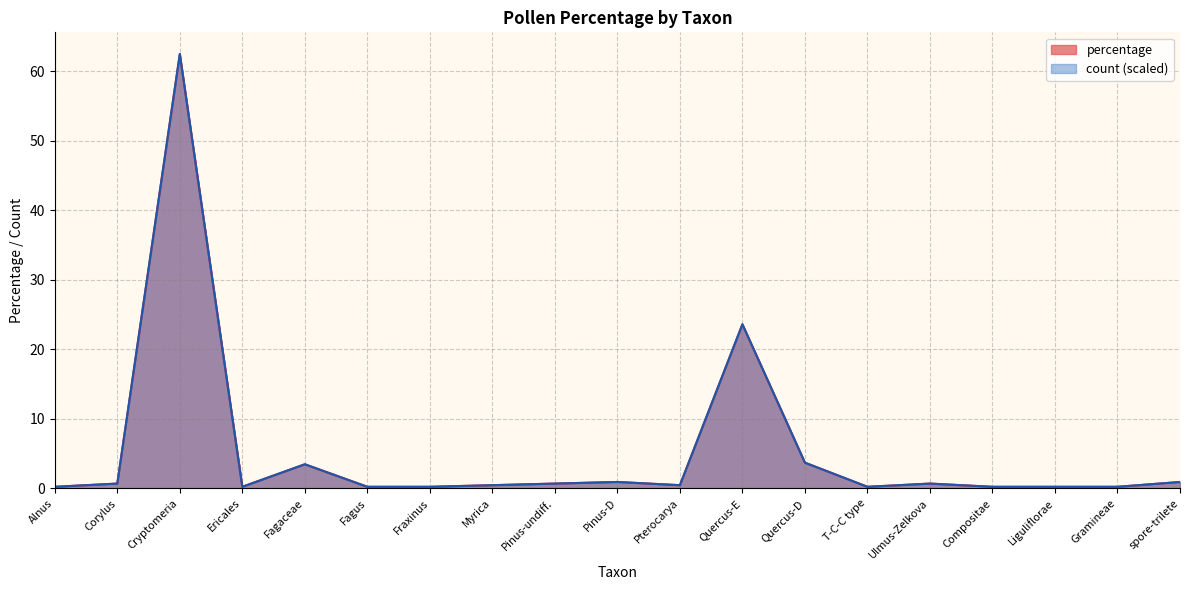

Which series has the widest spread of values?

percentage